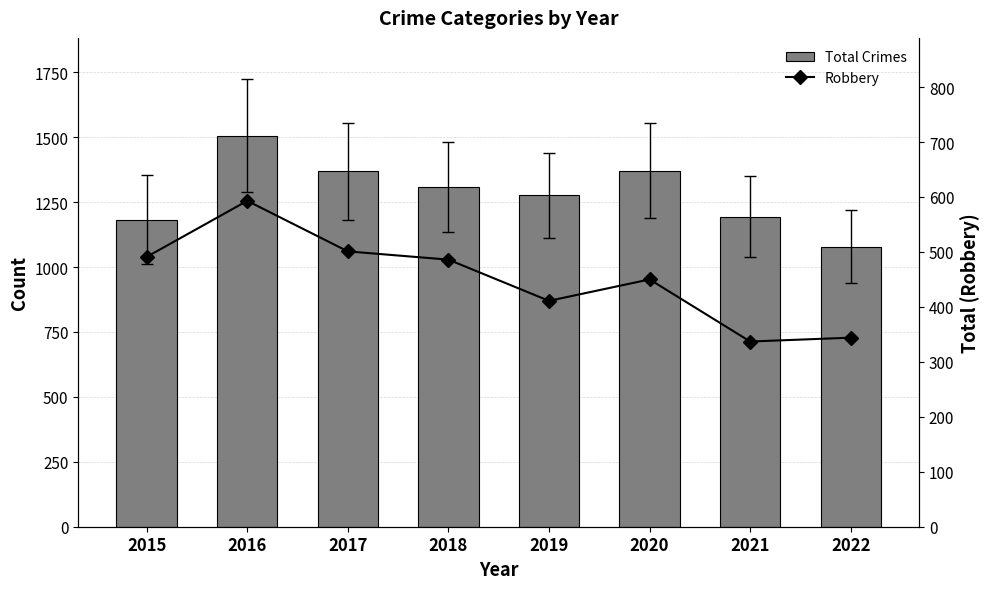

How many data points in Total Crimes are less than 1309?

4